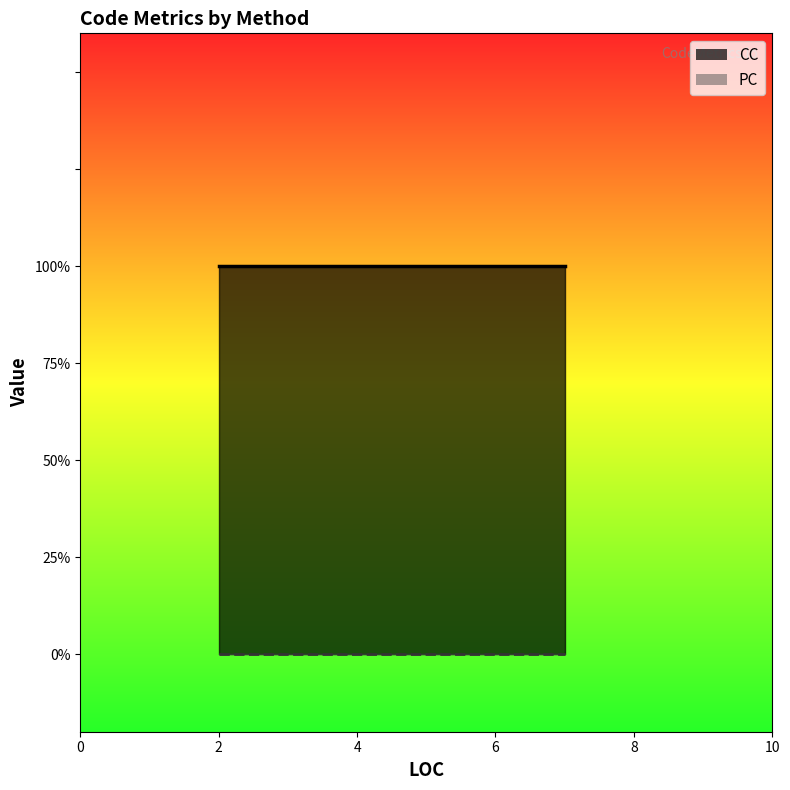

Does the chart display data point markers on the line(s)?

No